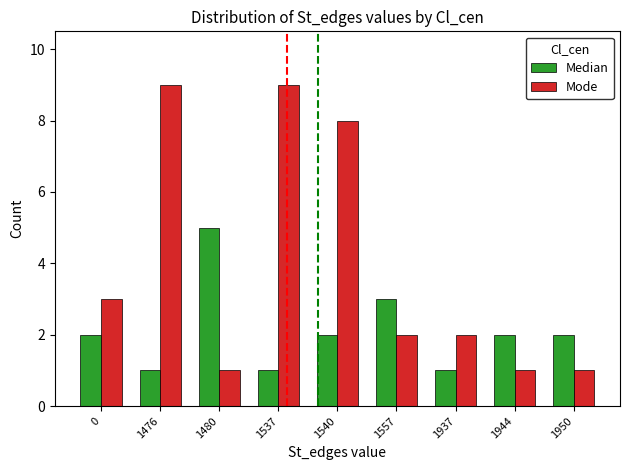

Reading left to right, what are all the values shown in this chart?

Median: 0=2	1476=1	1480=5	1537=1	1540=2	1557=3	1937=1	1944=2	1950=2
Mode: 0=3	1476=9	1480=1	1537=9	1540=8	1557=2	1937=2	1944=1	1950=1